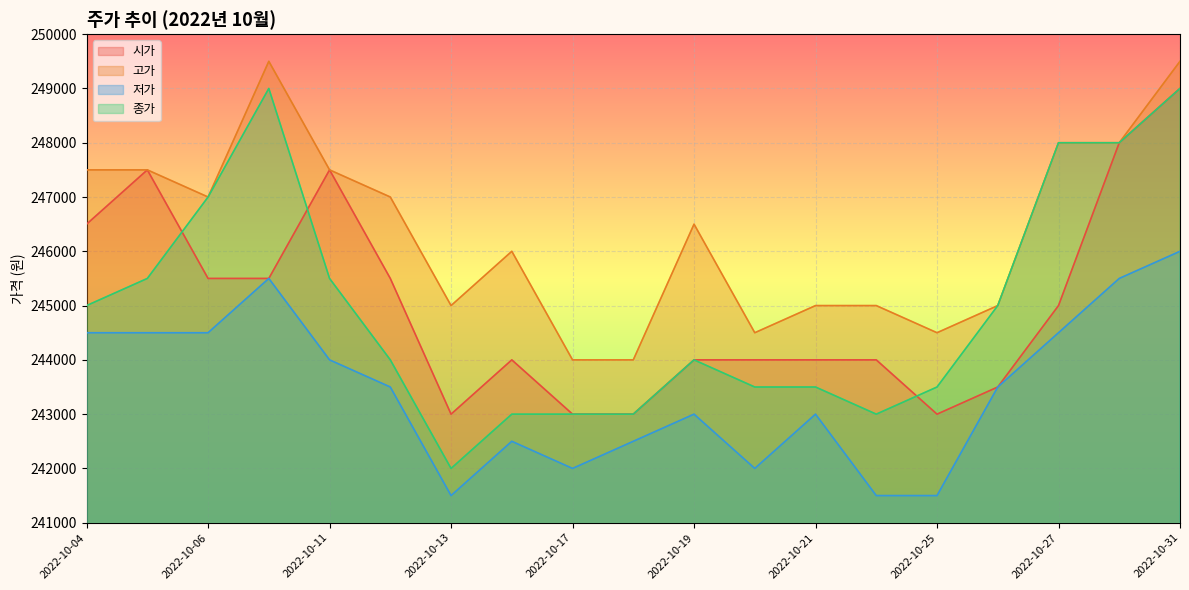

How many lines are shown in the chart?

4